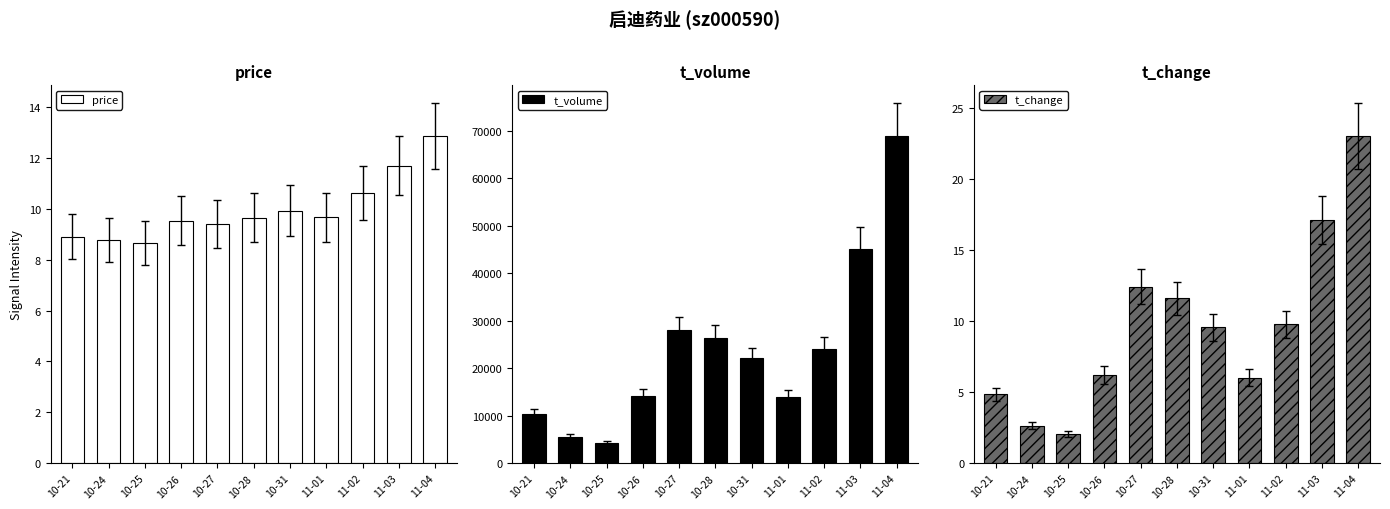

List the series in order of their peak value, lowest first.

price, t_change, t_volume